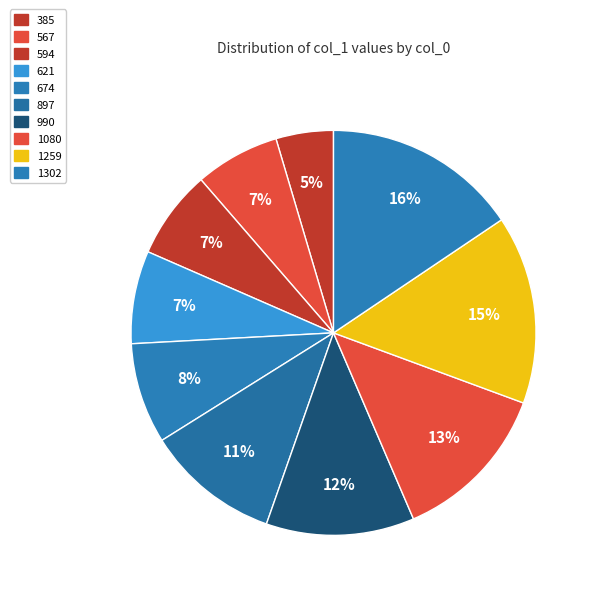

Is it true that 594 is 1% of the pie?

False